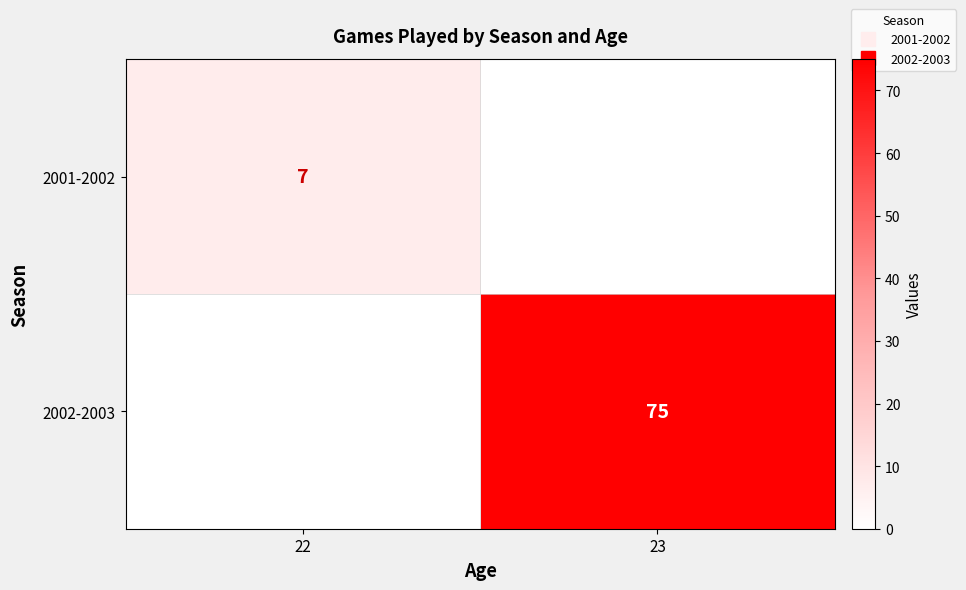

Rank the categories by 2002-2003 value from highest to lowest.

23, 22